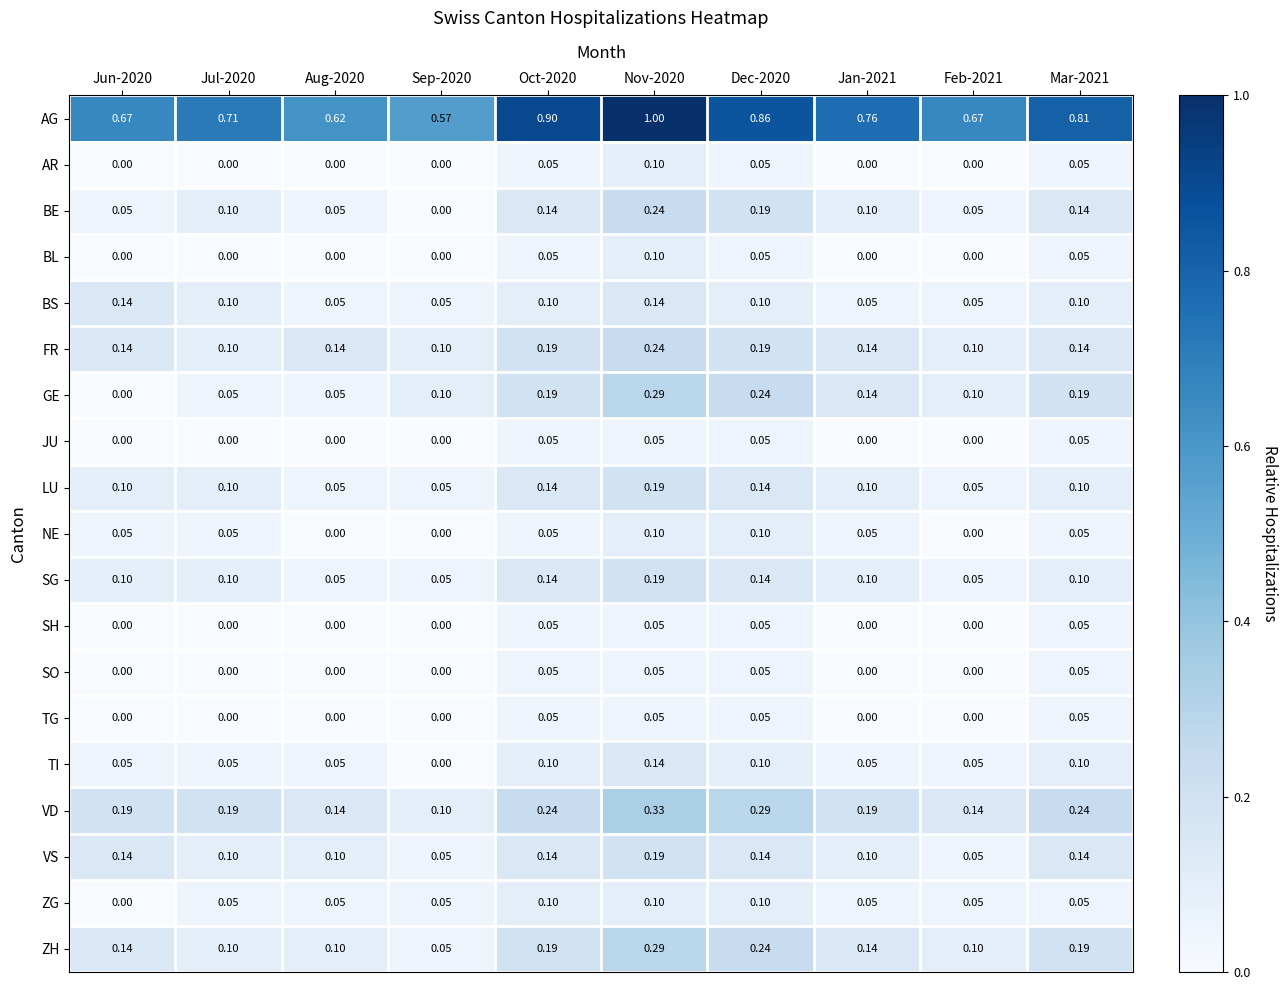

How many data points does each series have?

10